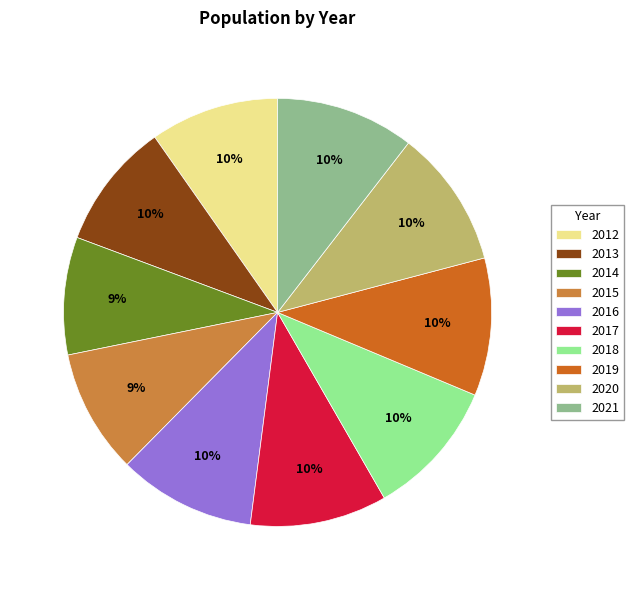

What is the smallest slice in the pie chart?

2014